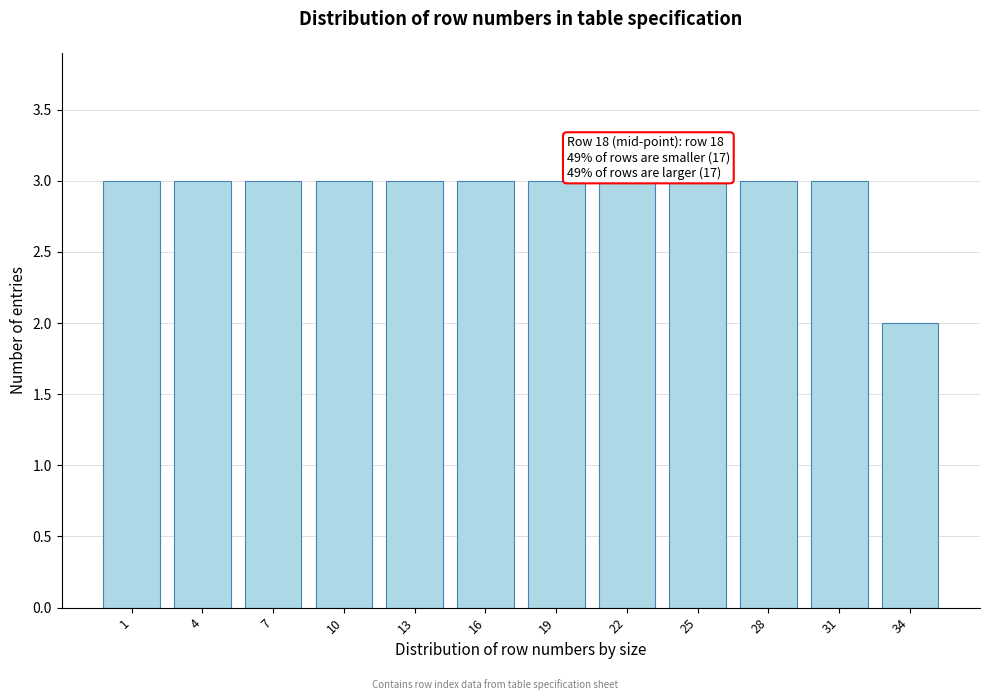

Reading right to left, extract all data points from this chart.

34=2	31=3	28=3	25=3	22=3	19=3	16=3	13=3	10=3	7=3	4=3	1=3